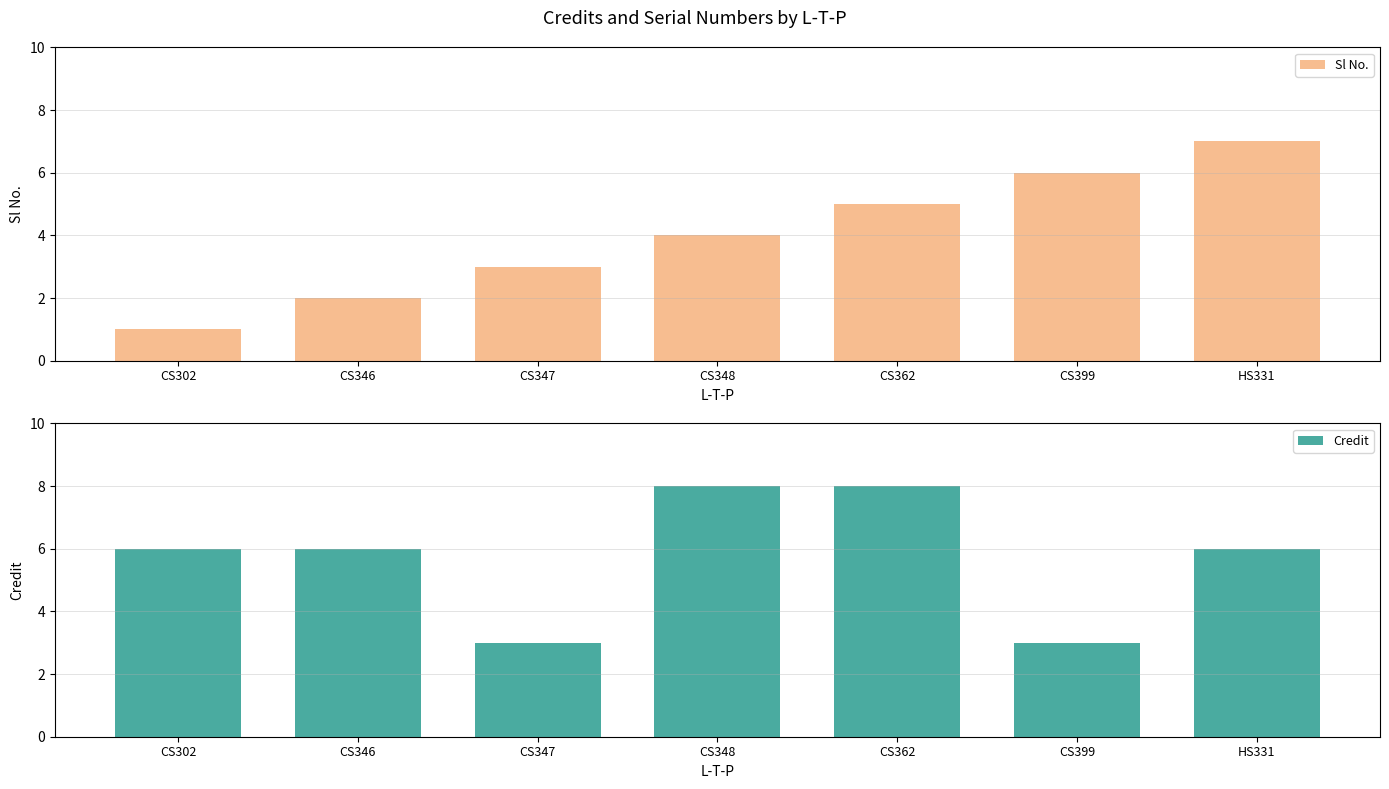

Which series has the largest total across all categories?

Credit